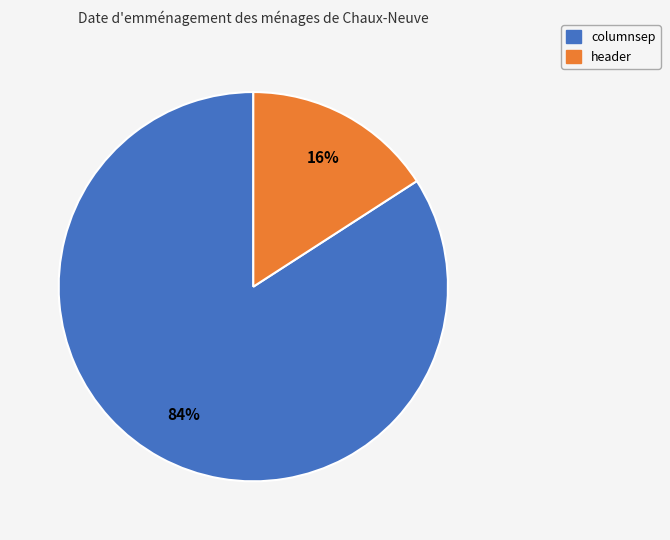

Which slice represents more than half of the pie?

columnsep